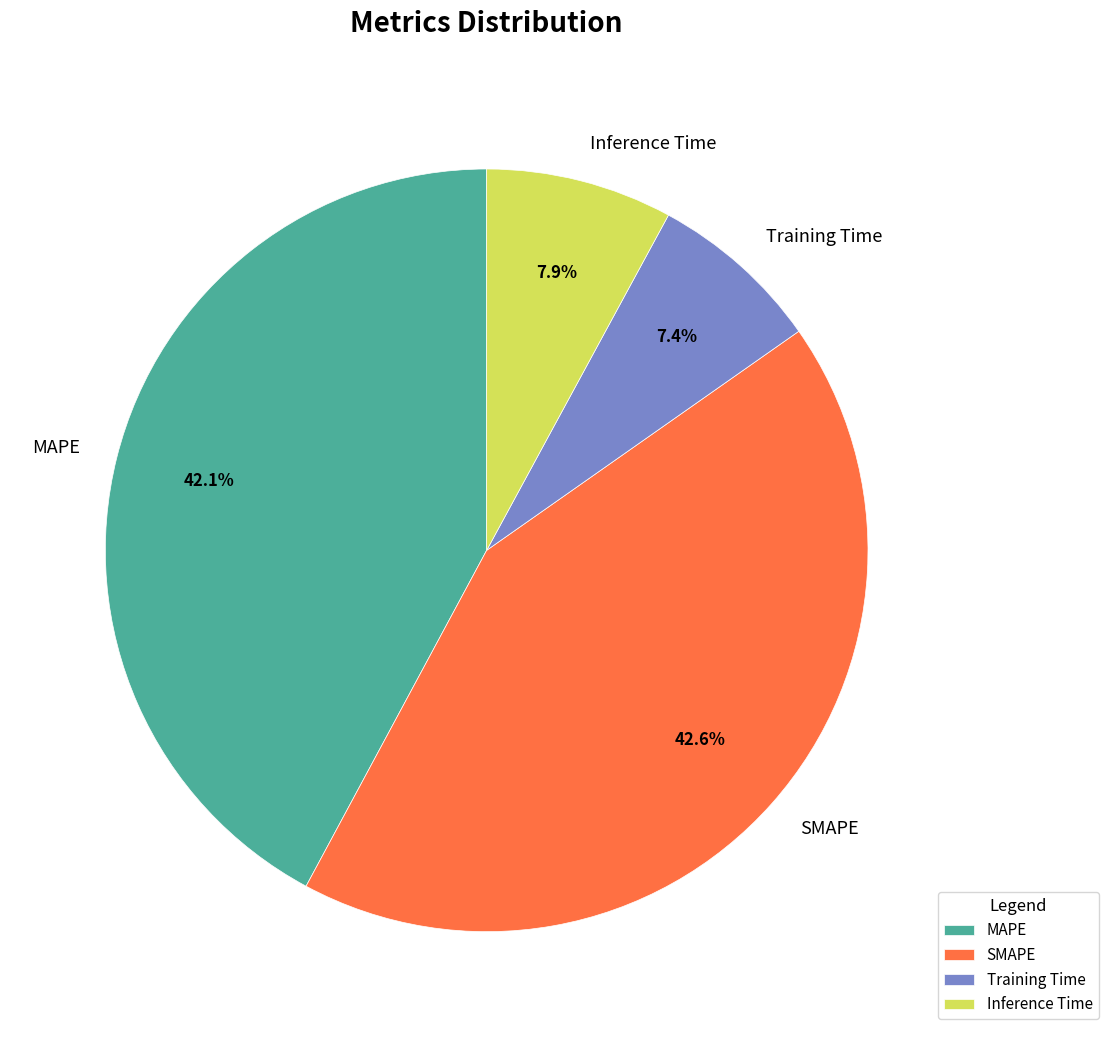

Is it true that SMAPE is 52% of the pie?

False